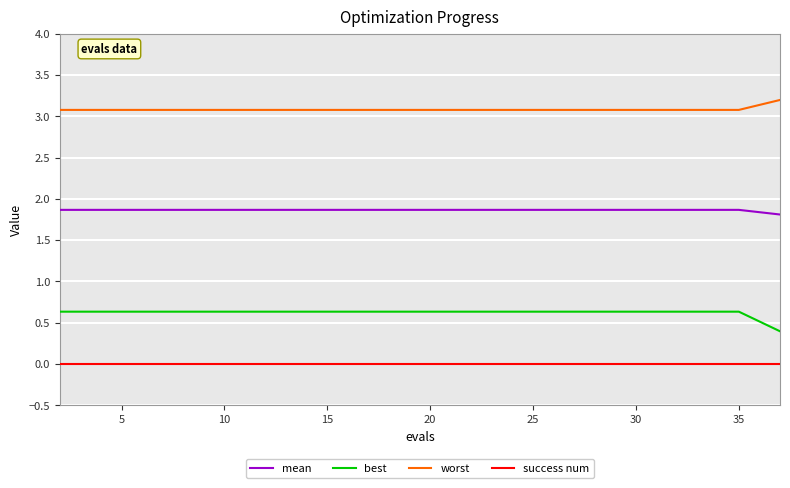

True or false: best and mean cross at least once.

False